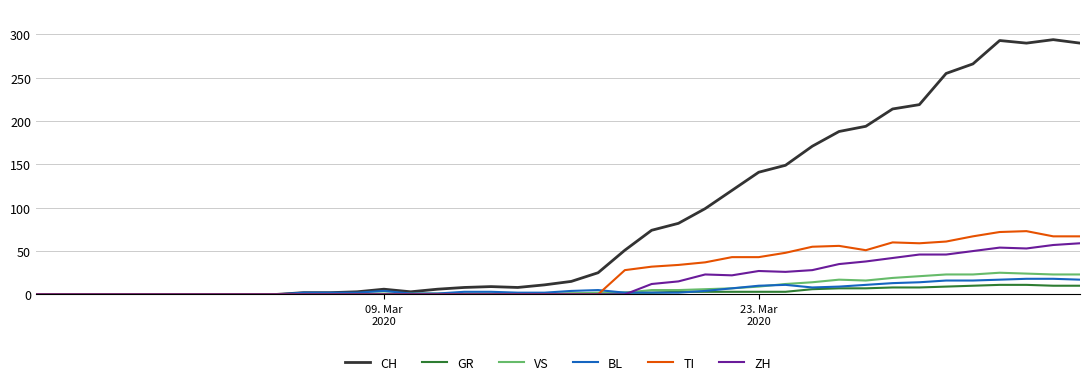

How many lines are shown in the chart?

6